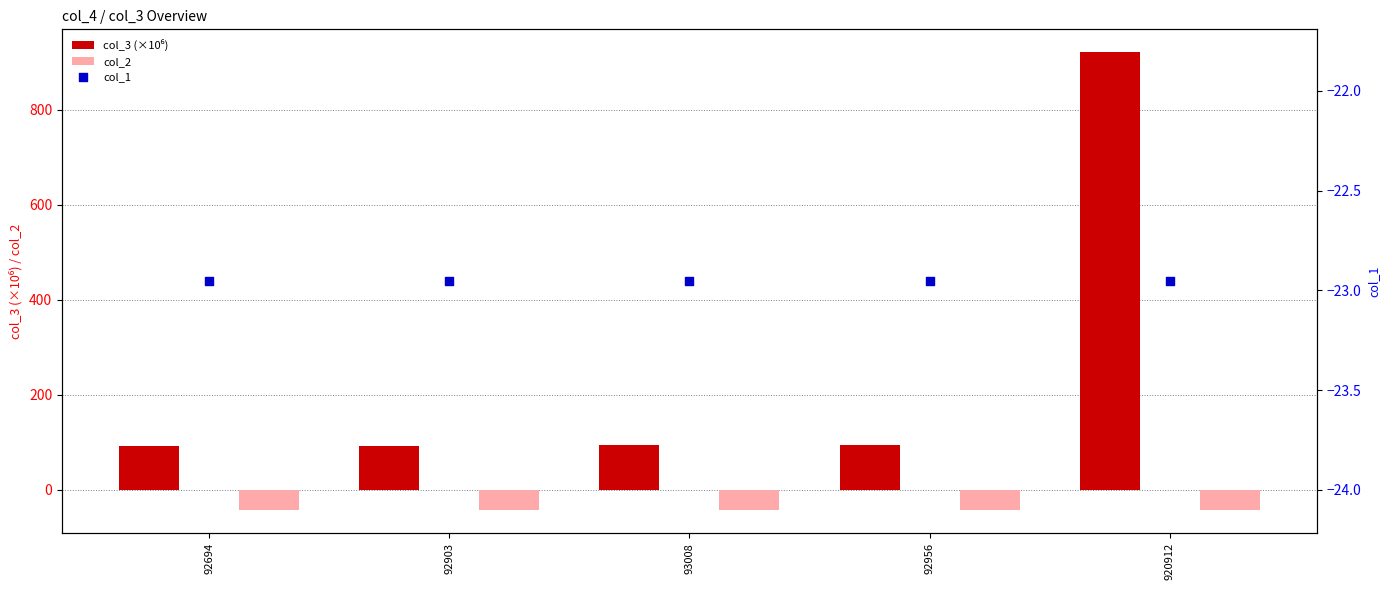

Which series contains the lowest Y value?

col_2